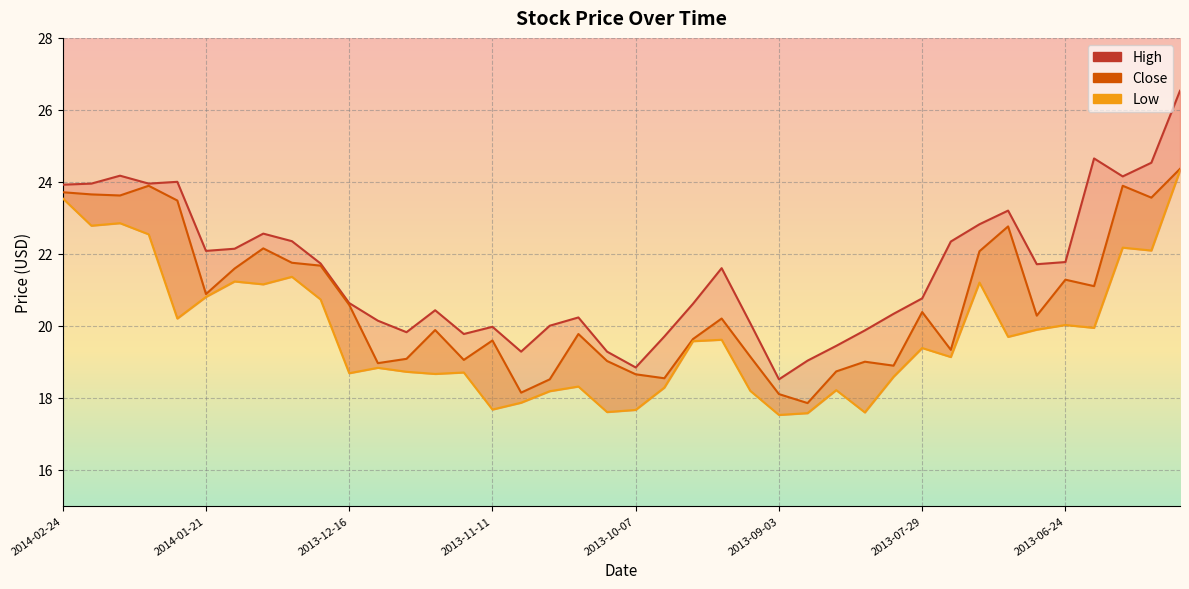

How many lines are shown in the chart?

3